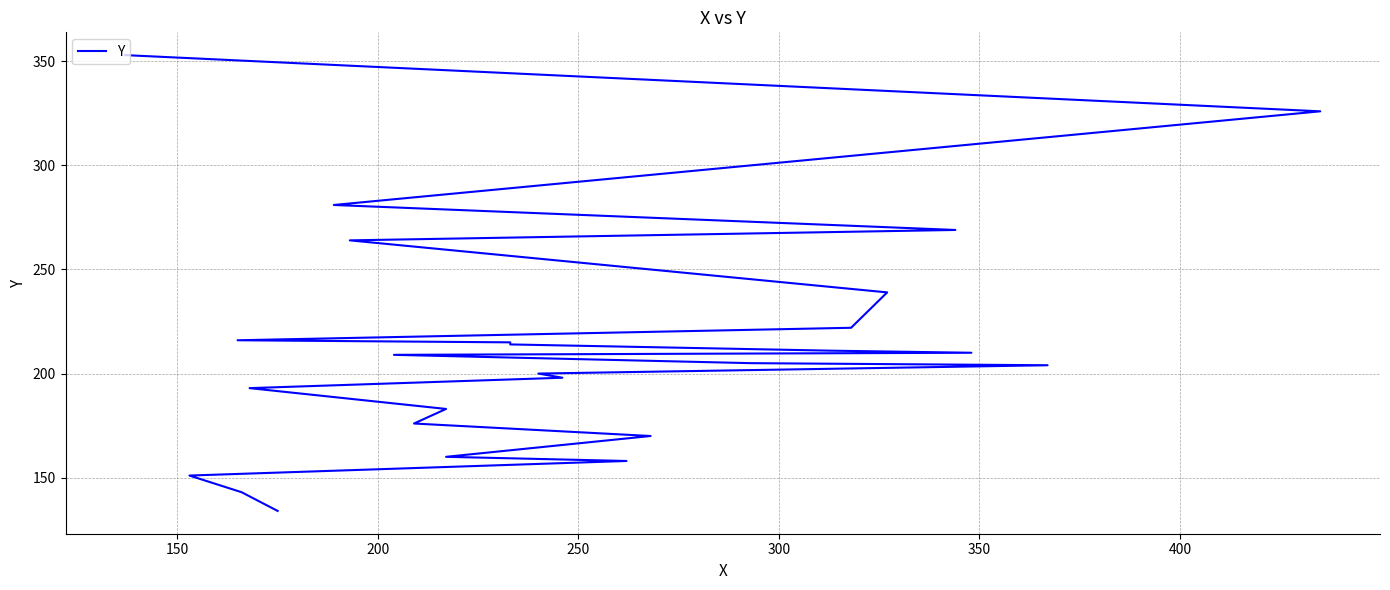

True or false: the data shows 104 at 250.

False